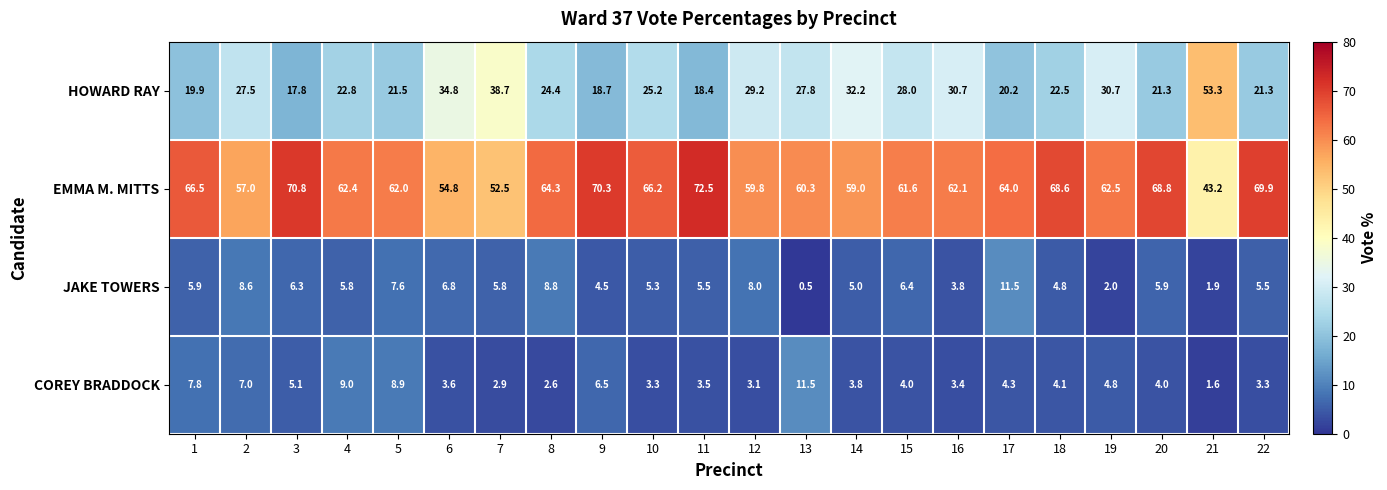

Which series has the largest total across all categories?

EMMA M. MITTS